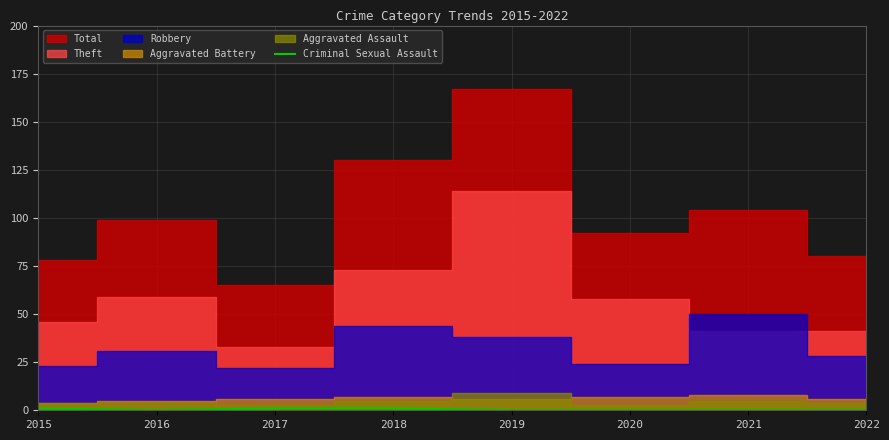

The Criminal Sexual Assault series shows 0 at 2016. True or false?

True